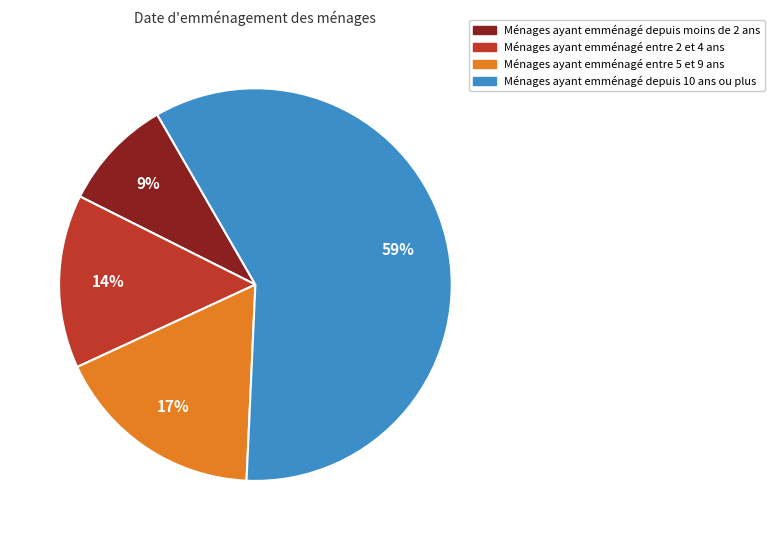

How many slices are in this pie chart?

4